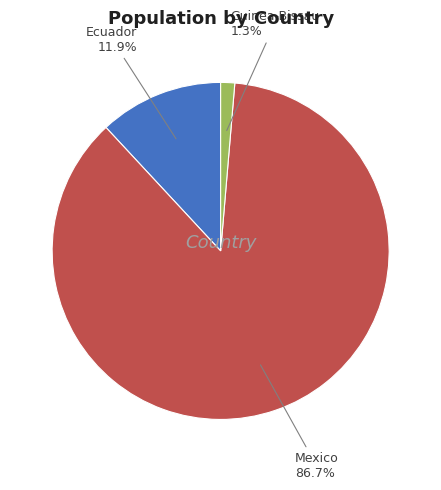

How many segments does this pie chart have?

3